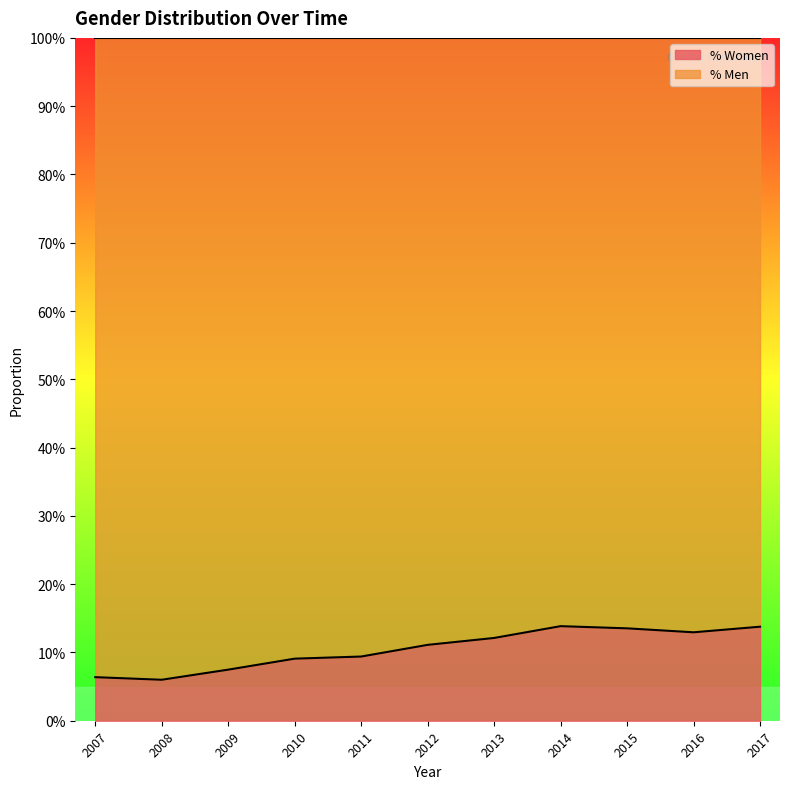

Which label corresponds to the smallest value in the chart?

2008